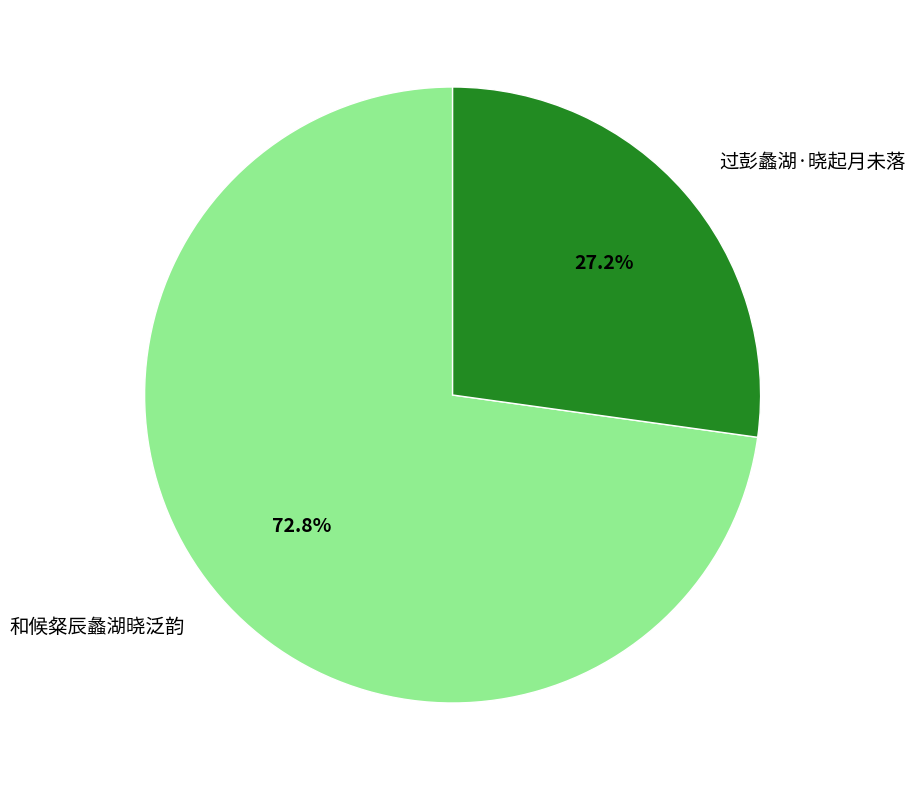

What is the smallest slice in the pie chart?

过彭蠡湖·晓起月未落